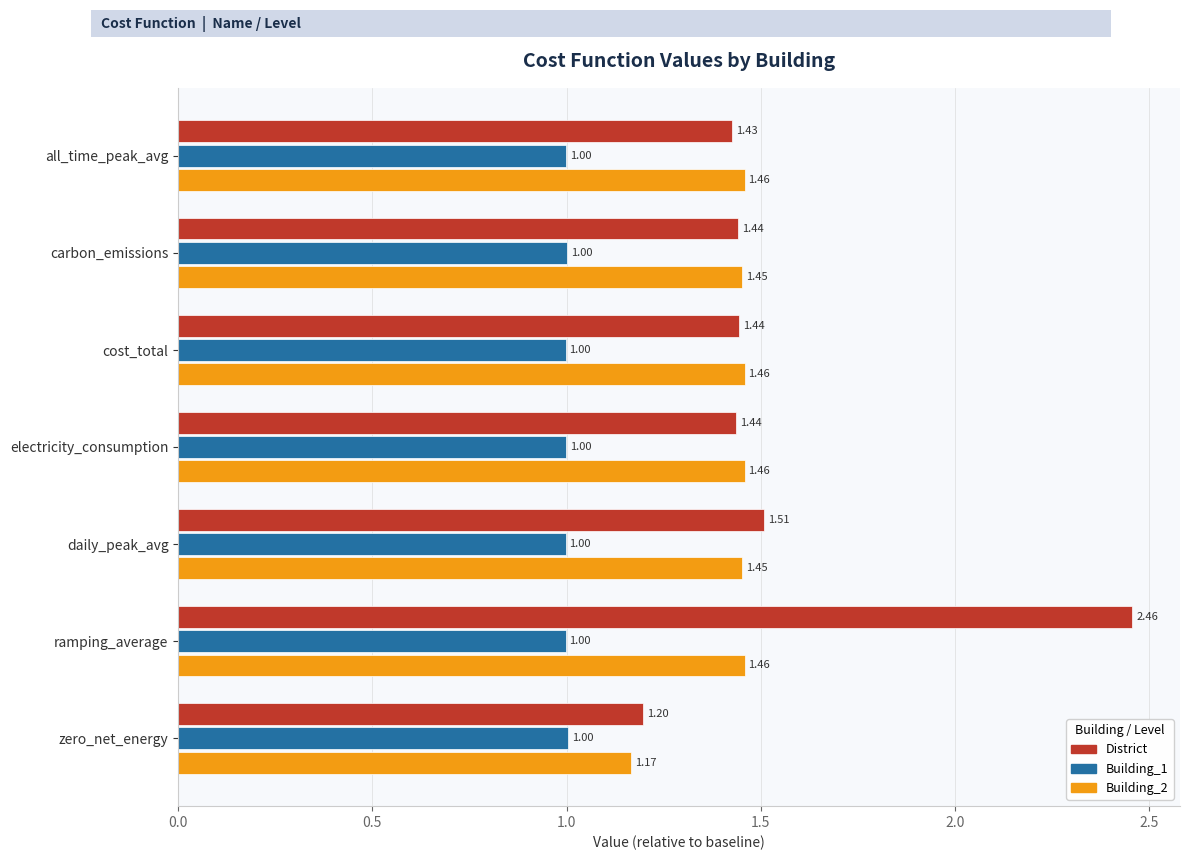

At which category is the sum across all series the highest?

ramping_average